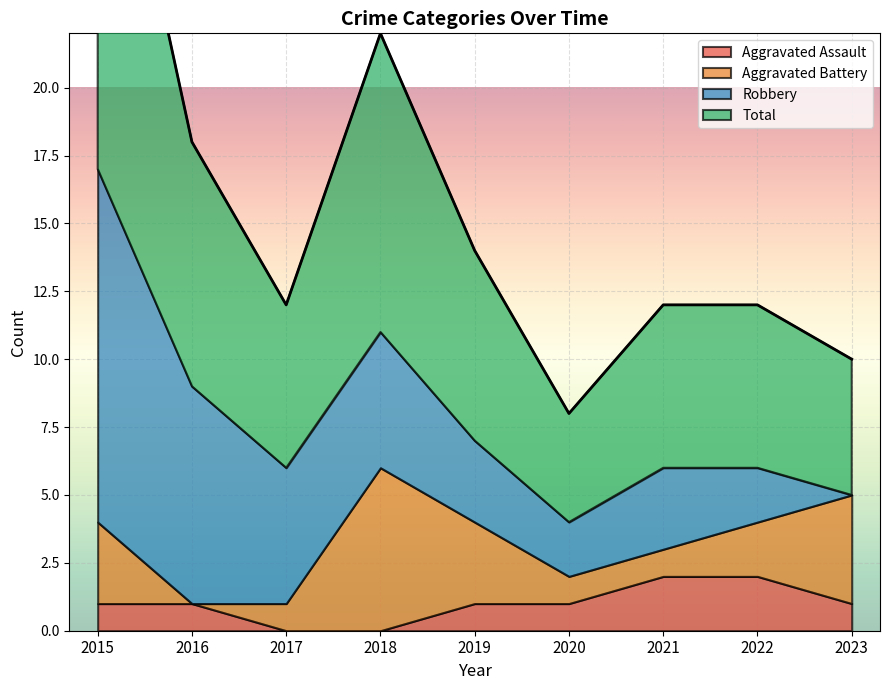

After their last crossing, which series has the higher values: Aggravated Battery or Robbery?

Aggravated Battery